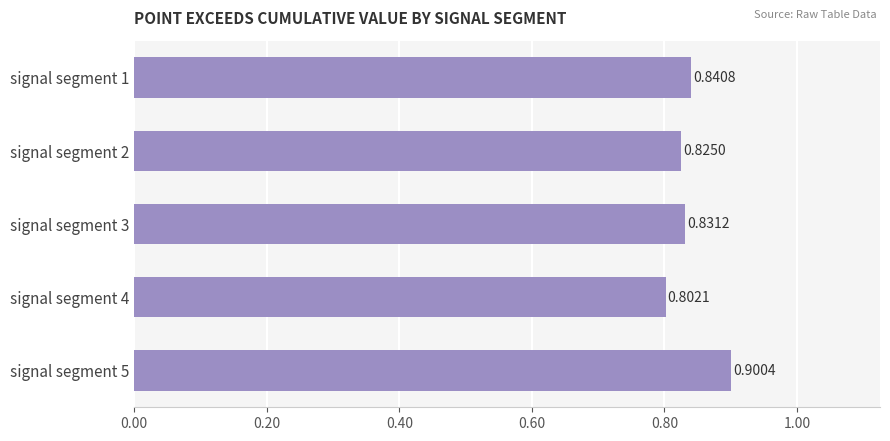

How many bars are there in total?

5